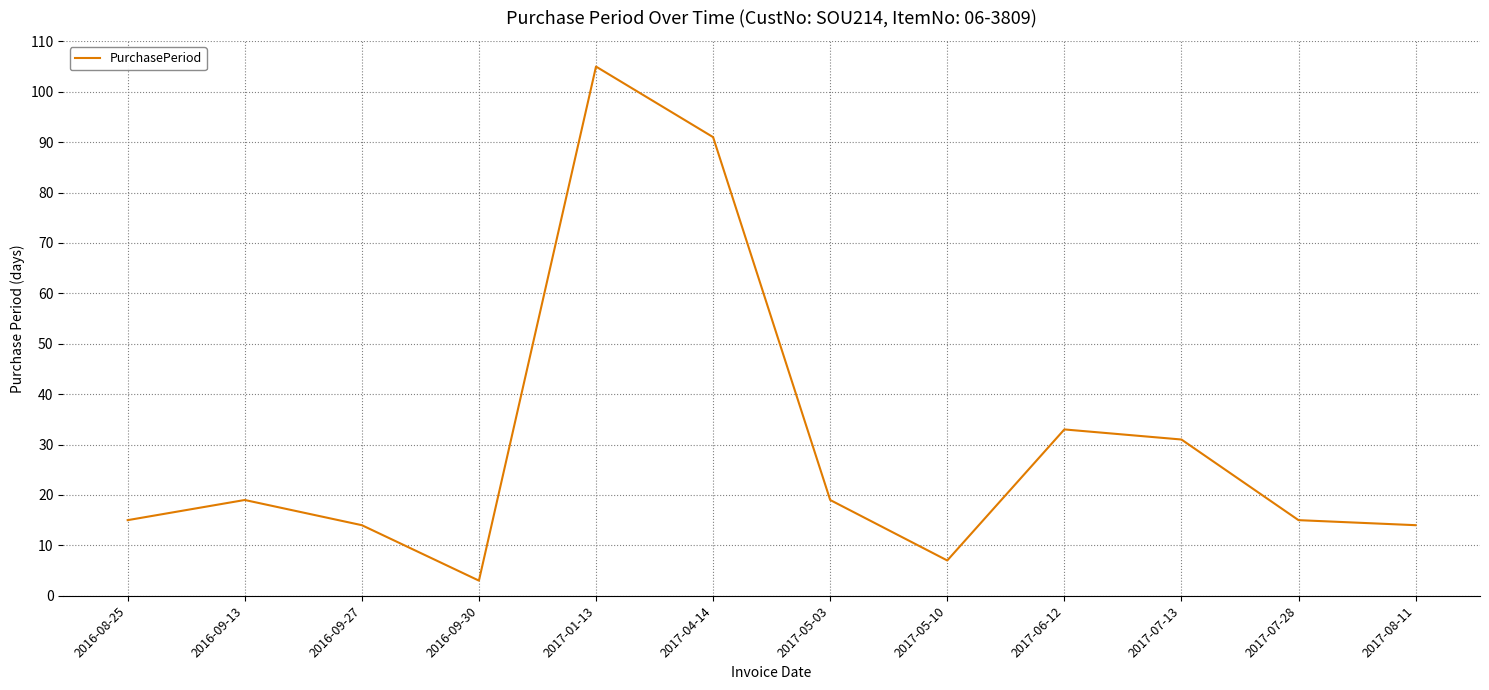

Where is the data nearest to the value 54?

2017-06-12